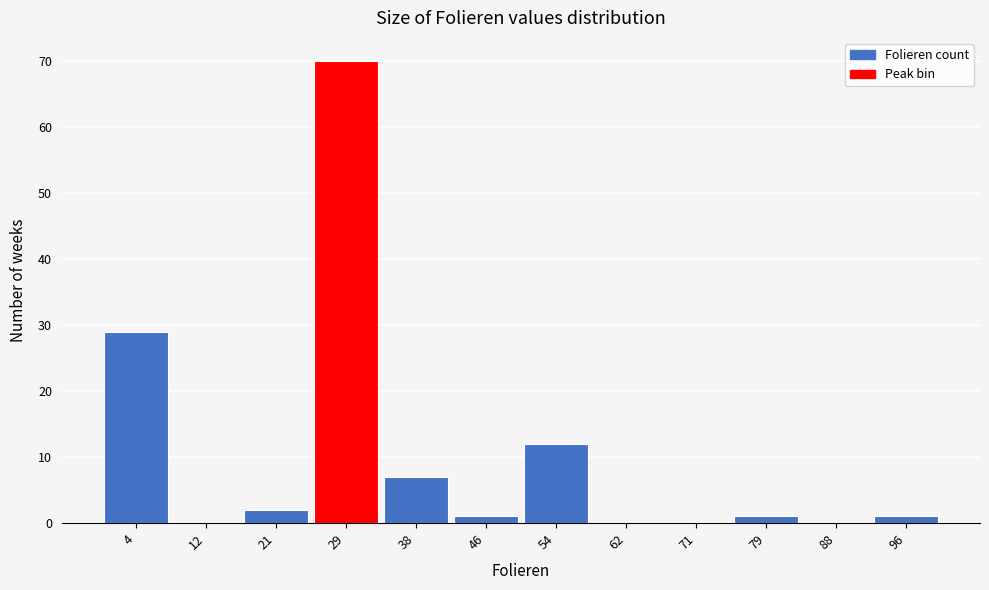

Reading left to right, list every bar in this chart as the range it spans on the x-axis followed by its height. Neither the bar edges nor the heights are printed on the chart, so give them approximately, as read against the axes.

0 to 8: 29
8 to 17: 0
17 to 25: 2
25 to 33: 70
33 to 42: 7
42 to 50: 1
50 to 58: 12
58 to 67: 0
67 to 75: 0
75 to 83: 1
83 to 92: 0
92 to 100: 1